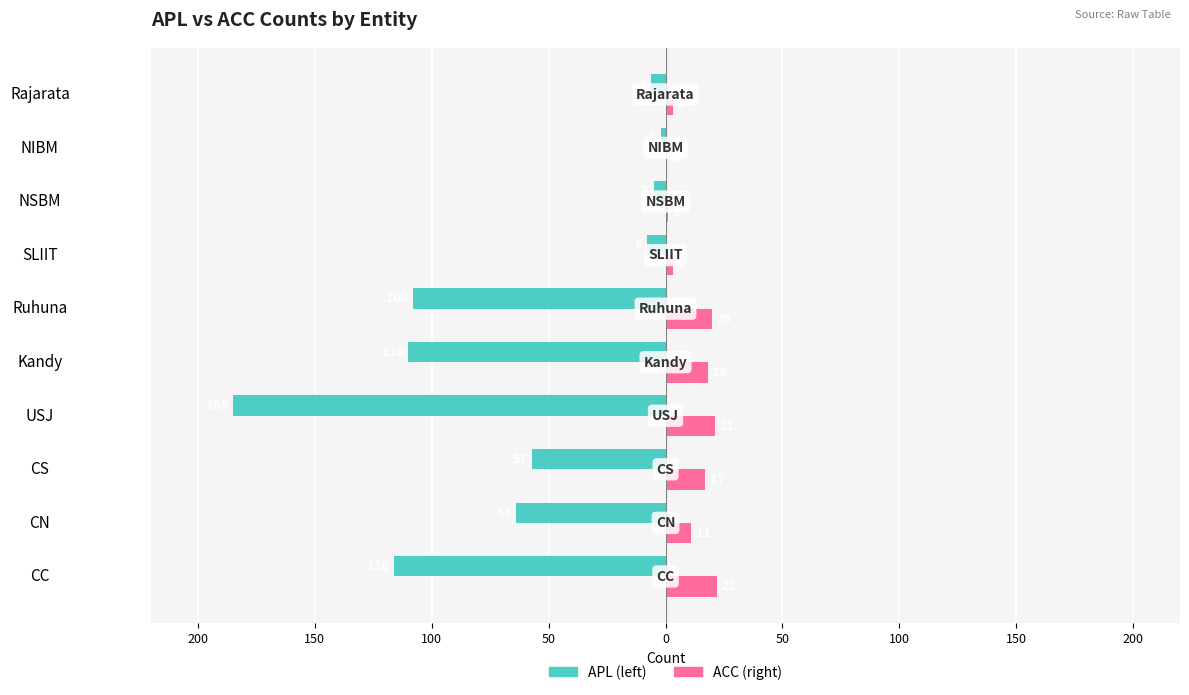

Are the bars horizontal?

Yes